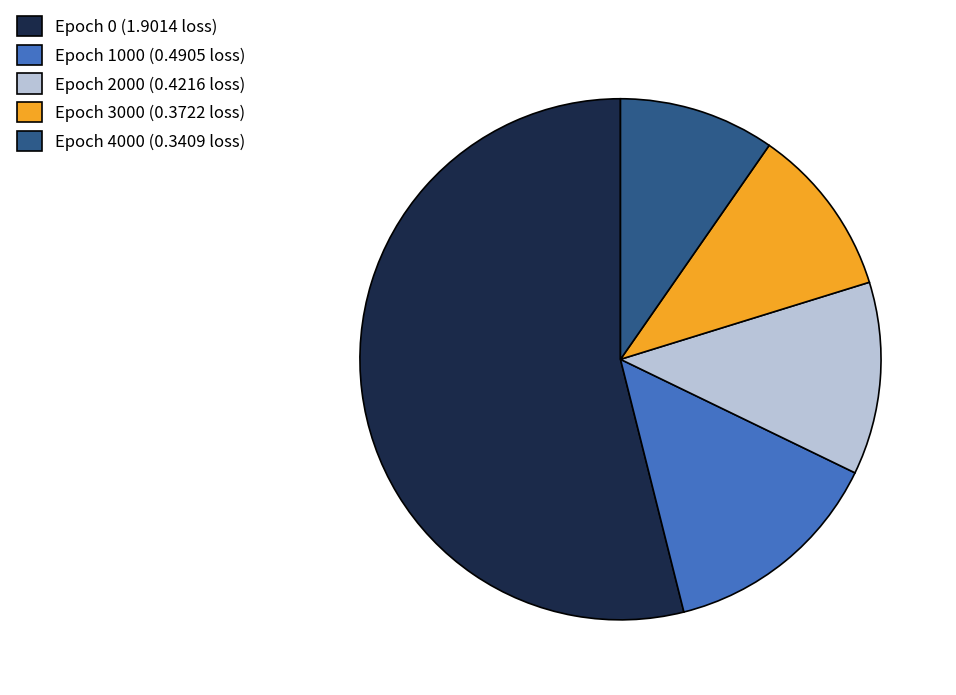

Count the number of slices in the pie.

5